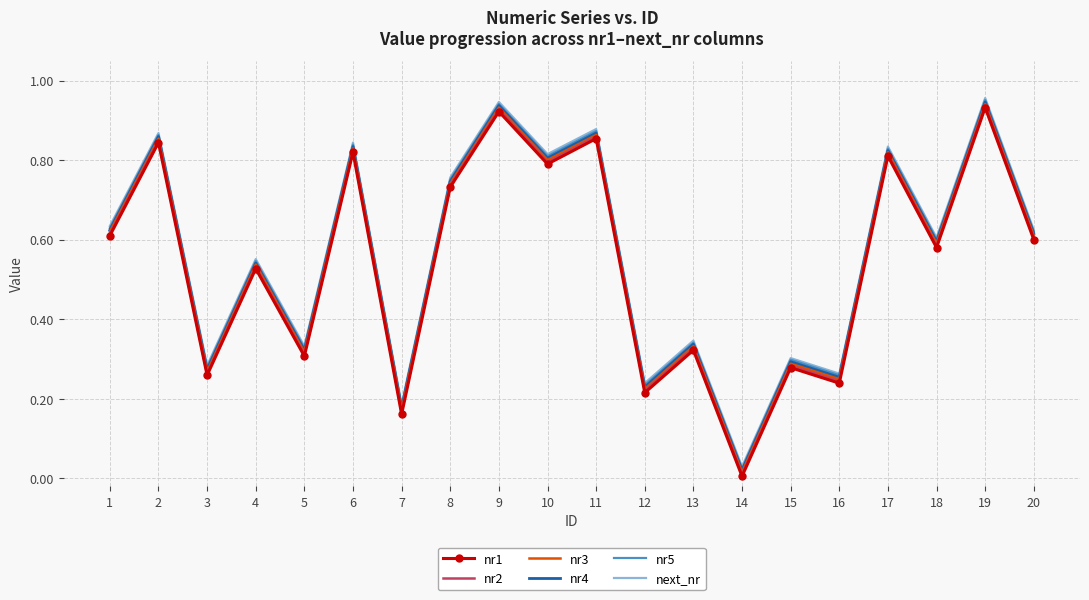

What is the sum of the nr2 values at 2 and 9?

1.8